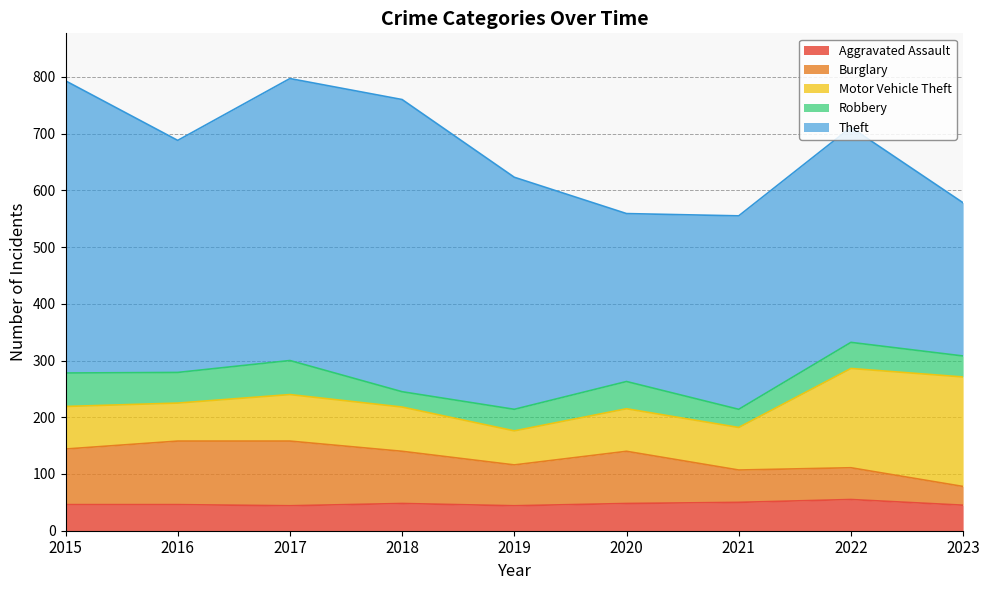

How many times do Burglary and Aggravated Assault cross each other?

1